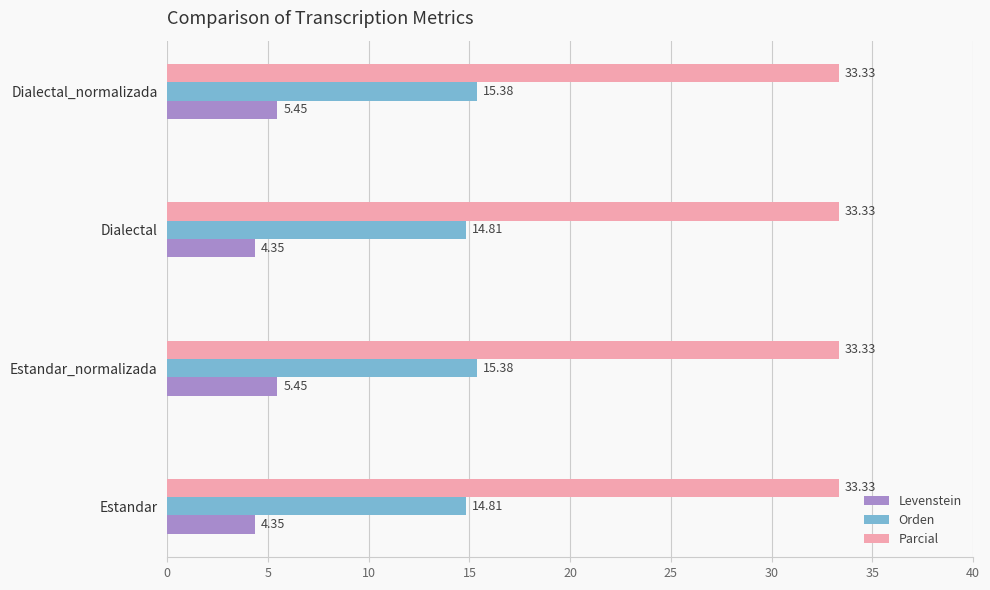

What is the difference between the highest and lowest values at Dialectal_normalizada?

27.9